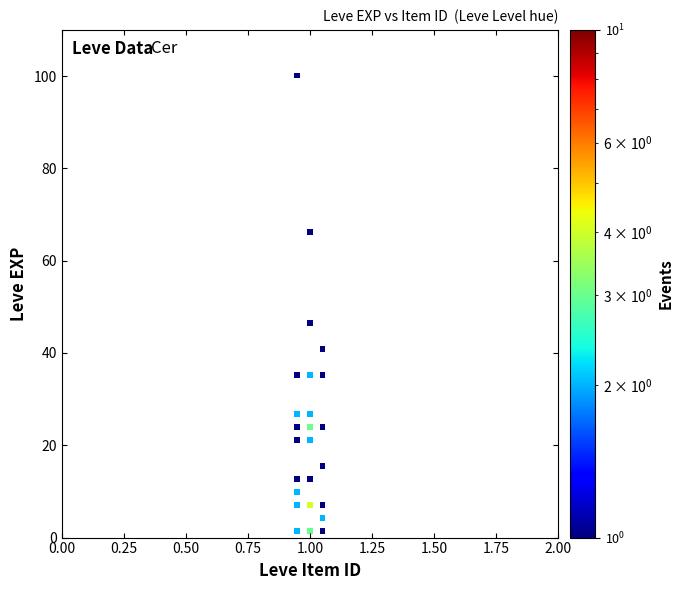

What Y value in the scatter plot is closest to 50?

46.5